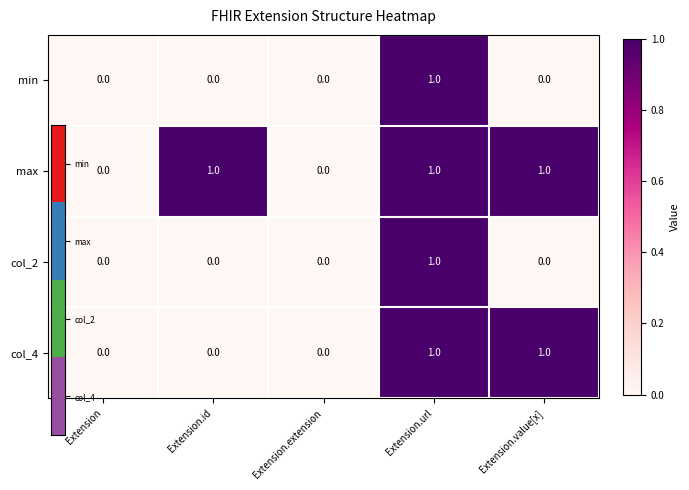

The value of min at Extension.value[x] is 0. True or false?

True